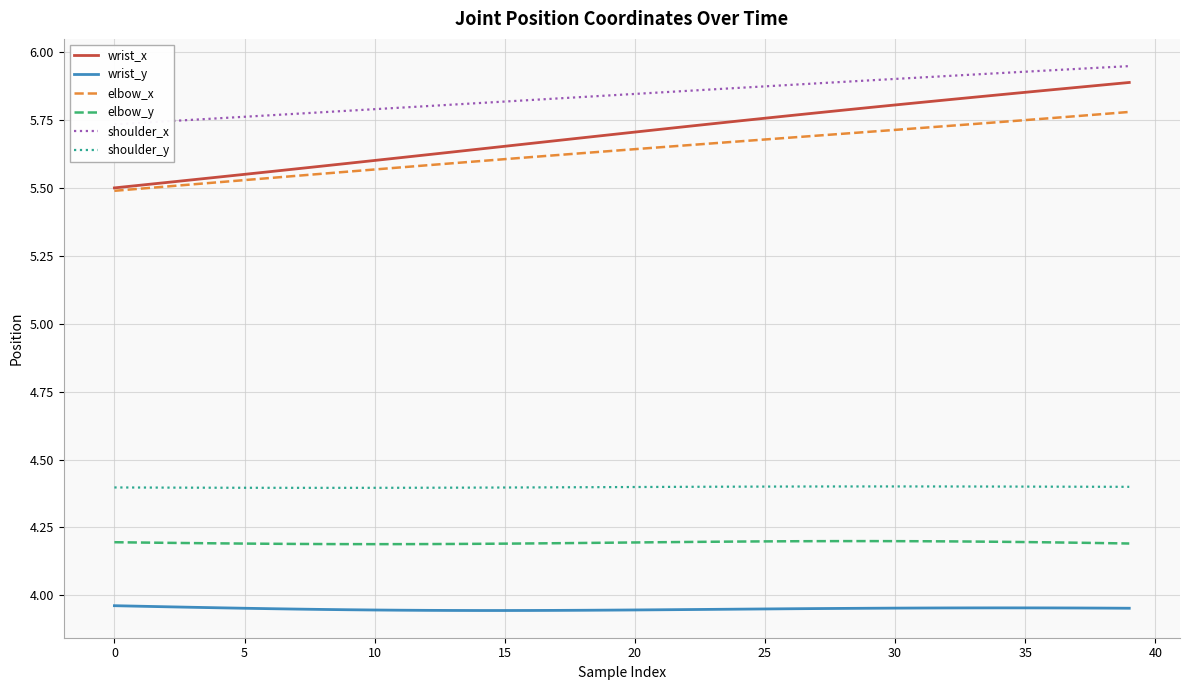

True or false: elbow_y and elbow_x cross at least once.

False